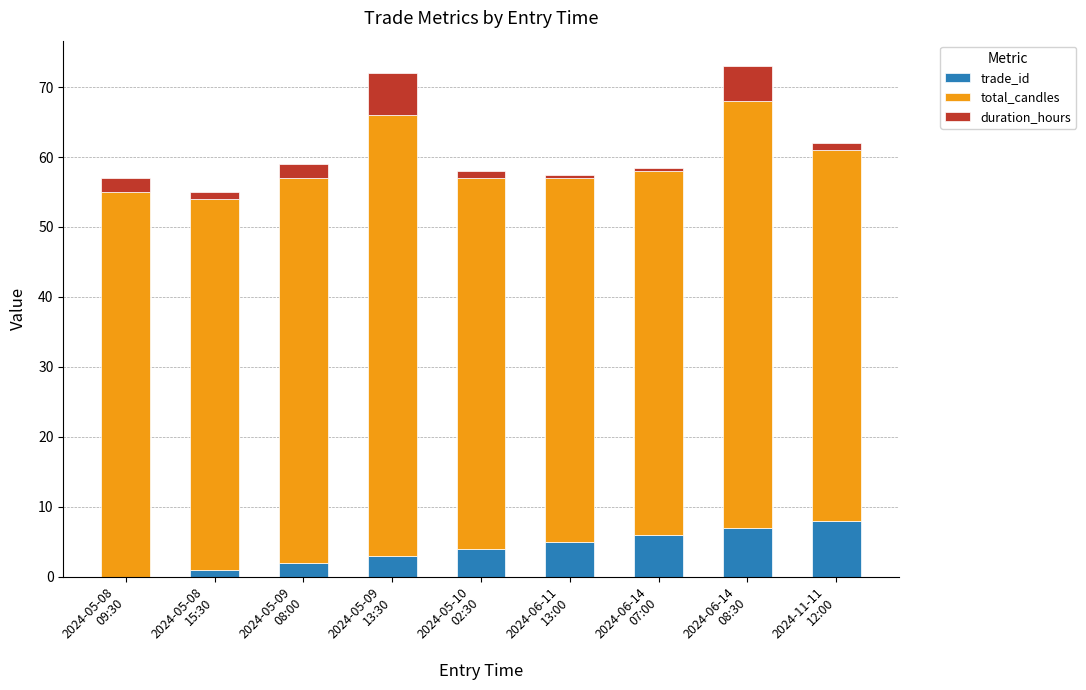

What is the sum of all trade_id values?

36.0